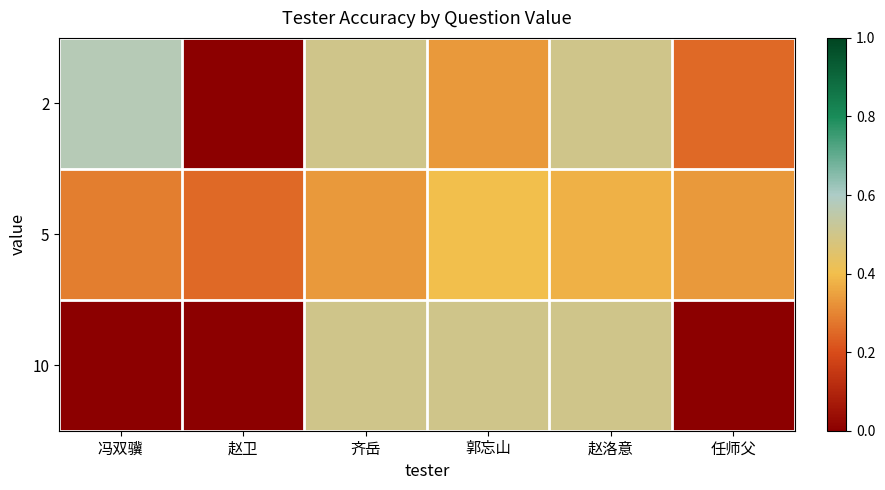

What is the maximum value shown in the chart?

0.6